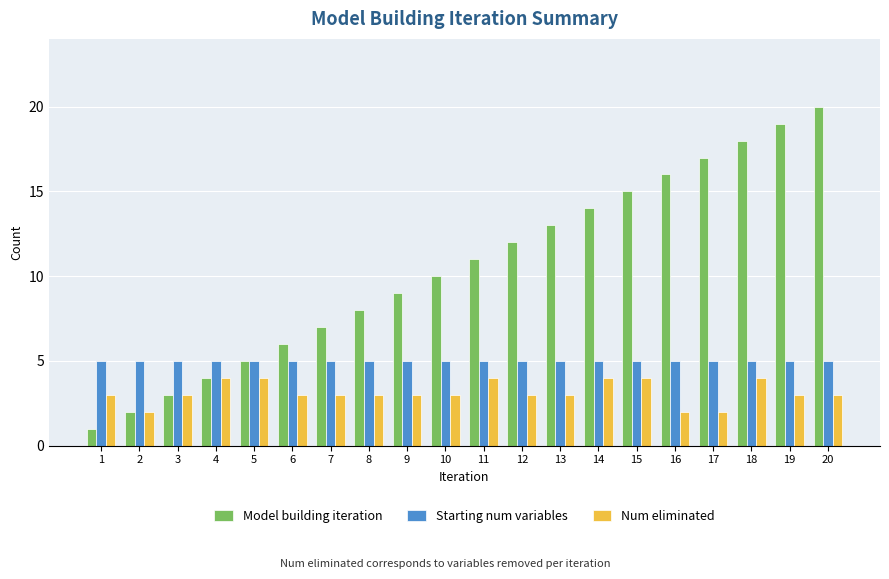

What is the spread (max minus min) of values at 2?

3